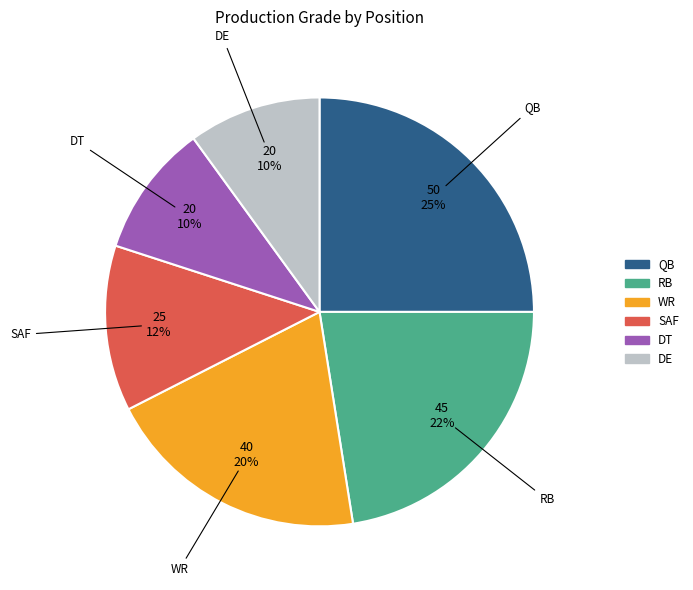

Is there any slice that represents more than half of the pie?

No